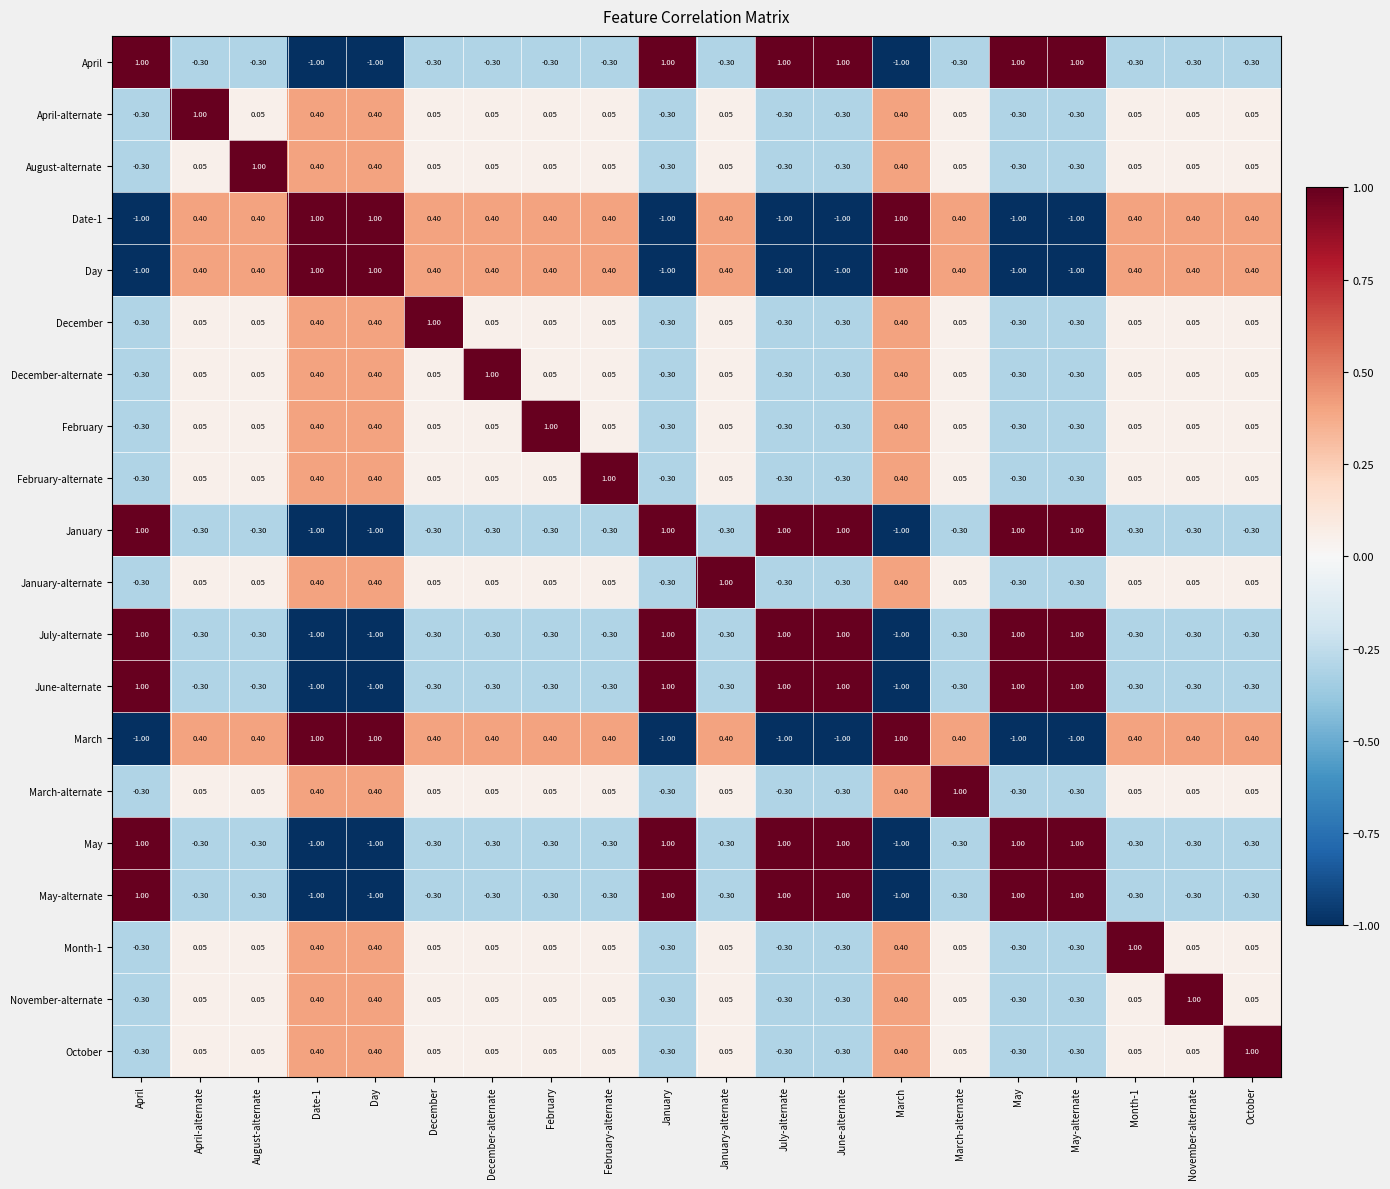

At how many categories does at least one series exceed 0?

20